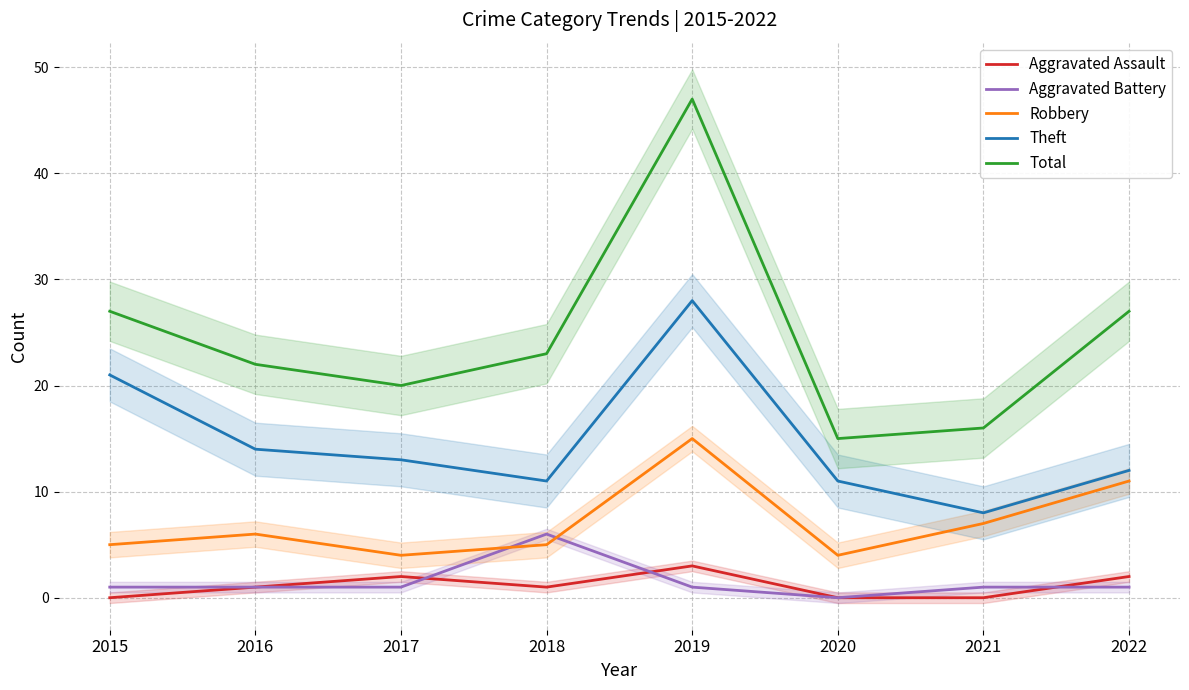

How many categories are shown in the chart?

8